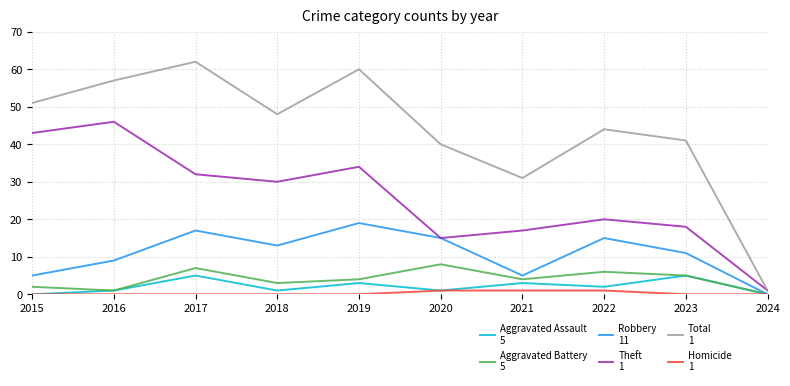

Reading right to left, transcribe all the data shown in this chart.

Aggravated Assault: 0	5	2	3	1	3	1	5	1	0
Aggravated Battery: 0	5	6	4	8	4	3	7	1	2
Robbery: 0	11	15	5	15	19	13	17	9	5
Theft: 1	18	20	17	15	34	30	32	46	43
Total: 1	41	44	31	40	60	48	62	57	51
Homicide: 0	0	1	1	1	0	0	0	0	0